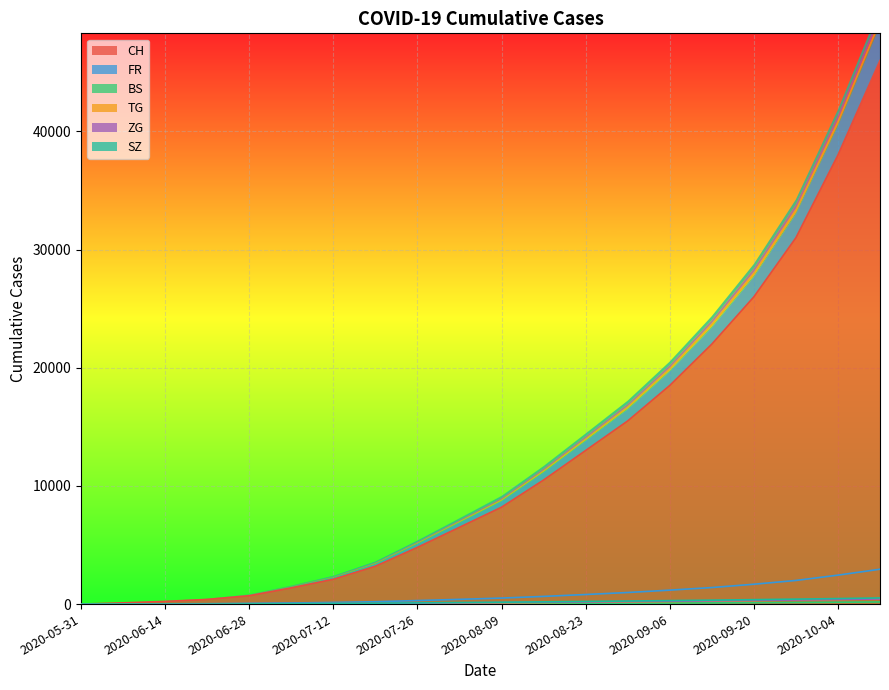

Reading left to right, list all the values displayed in this chart.

CH: 2020-05-31=0	2020-06-07=106	2020-06-14=227	2020-06-21=395	2020-06-28=707	2020-07-05=1368	2020-07-12=2100	2020-07-19=3200	2020-07-26=4800	2020-08-02=6500	2020-08-09=8200	2020-08-16=10500	2020-08-23=13000	2020-08-30=15500	2020-09-06=18500	2020-09-13=22000	2020-09-20=26000	2020-09-27=31000	2020-10-04=38000	2020-10-11=46000
FR: 2020-05-31=0	2020-06-07=9	2020-06-14=22	2020-06-21=32	2020-06-28=61	2020-07-05=92	2020-07-12=140	2020-07-19=200	2020-07-26=300	2020-08-02=400	2020-08-09=510	2020-08-16=650	2020-08-23=810	2020-08-30=980	2020-09-06=1180	2020-09-13=1400	2020-09-20=1680	2020-09-27=2000	2020-10-04=2450	2020-10-11=2950
BS: 2020-05-31=0	2020-06-07=4	2020-06-14=5	2020-06-21=7	2020-06-28=7	2020-07-05=12	2020-07-12=18	2020-07-19=24	2020-07-26=31	2020-08-02=38	2020-08-09=46	2020-08-16=55	2020-08-23=65	2020-08-30=76	2020-09-06=88	2020-09-13=102	2020-09-20=118	2020-09-27=136	2020-10-04=156	2020-10-11=178
TG: 2020-05-31=0	2020-06-07=0	2020-06-14=1	2020-06-21=2	2020-06-28=10	2020-07-05=21	2020-07-12=33	2020-07-19=48	2020-07-26=66	2020-08-02=86	2020-08-09=108	2020-08-16=133	2020-08-23=161	2020-08-30=191	2020-09-06=224	2020-09-13=260	2020-09-20=299	2020-09-27=342	2020-10-04=389	2020-10-11=440
ZG: 2020-05-31=0	2020-06-07=0	2020-06-14=9	2020-06-21=13	2020-06-28=19	2020-07-05=33	2020-07-12=48	2020-07-19=65	2020-07-26=84	2020-08-02=105	2020-08-09=128	2020-08-16=153	2020-08-23=180	2020-08-30=209	2020-09-06=240	2020-09-13=273	2020-09-20=308	2020-09-27=346	2020-10-04=387	2020-10-11=431
SZ: 2020-05-31=0	2020-06-07=0	2020-06-14=1	2020-06-21=2	2020-06-28=16	2020-07-05=35	2020-07-12=55	2020-07-19=78	2020-07-26=103	2020-08-02=130	2020-08-09=159	2020-08-16=190	2020-08-23=223	2020-08-30=258	2020-09-06=295	2020-09-13=334	2020-09-20=376	2020-09-27=420	2020-10-04=467	2020-10-11=517